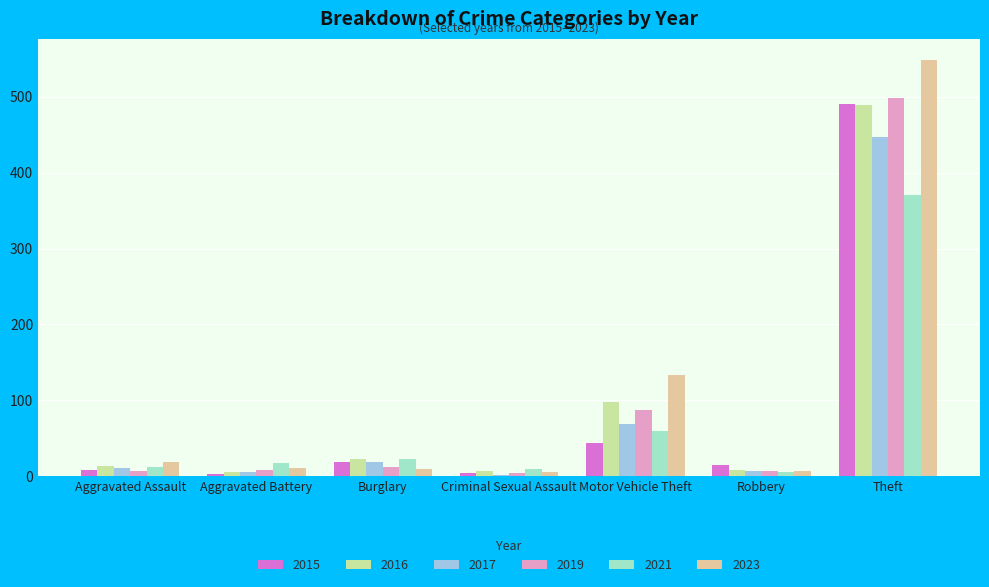

At which label is 2015 closest to 247?

Motor Vehicle Theft